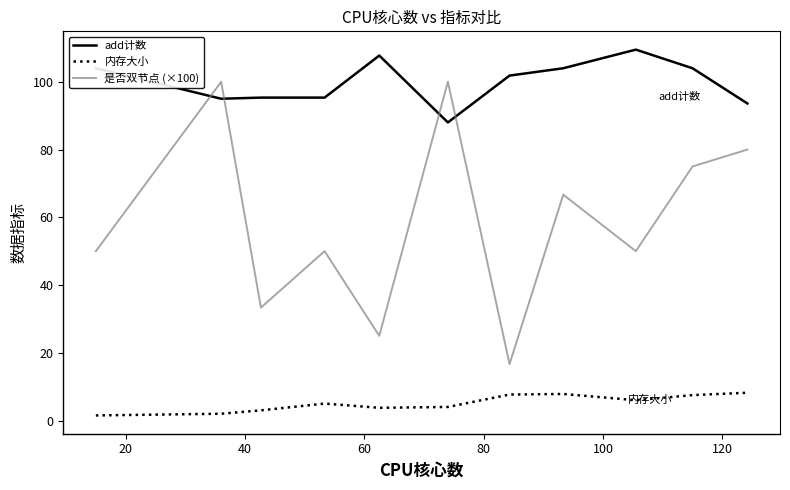

Rank the series by their maximum value, from lowest to highest.

内存大小, 是否双节点 (×100), add计数